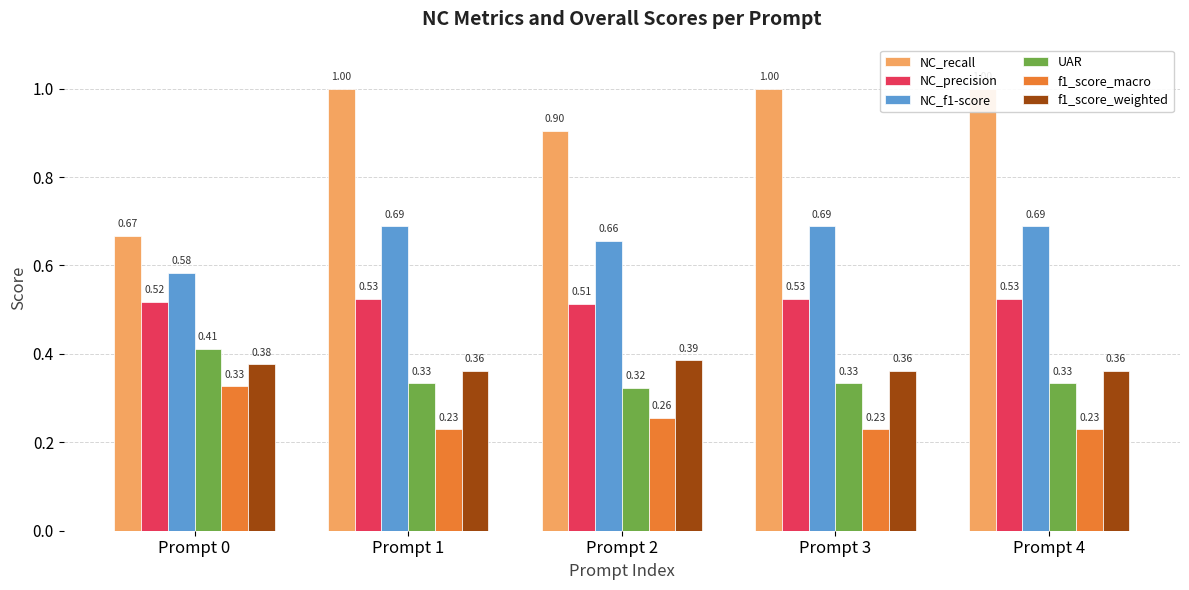

Reading left to right, transcribe all the data shown in this chart.

NC_recall: 0.7	1.0	0.9	1.0	1.0
NC_precision: 0.5	0.5	0.5	0.5	0.5
NC_f1-score: 0.6	0.7	0.7	0.7	0.7
UAR: 0.4	0.3	0.3	0.3	0.3
f1_score_macro: 0.3	0.2	0.3	0.2	0.2
f1_score_weighted: 0.4	0.4	0.4	0.4	0.4